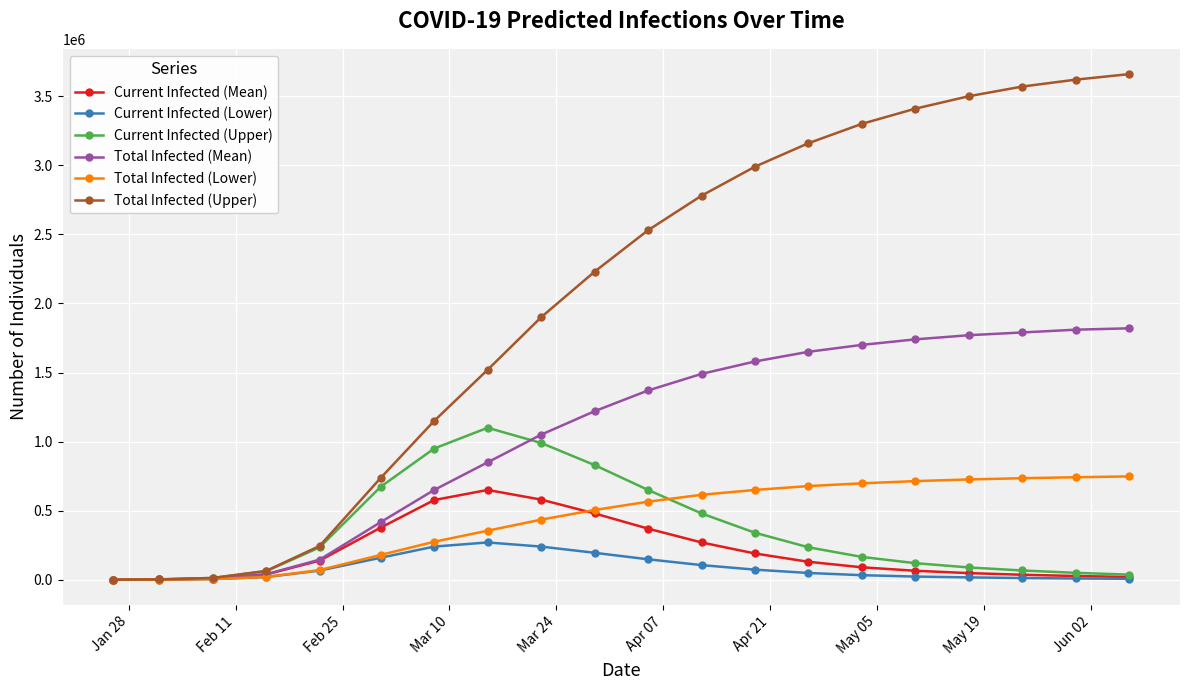

Which series has the largest total across all categories?

Total Infected (Upper)